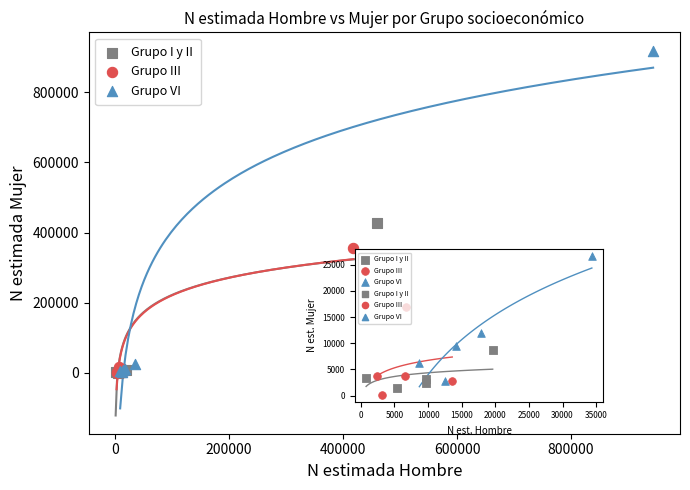

Which series has the widest spread of Y values?

Grupo VI